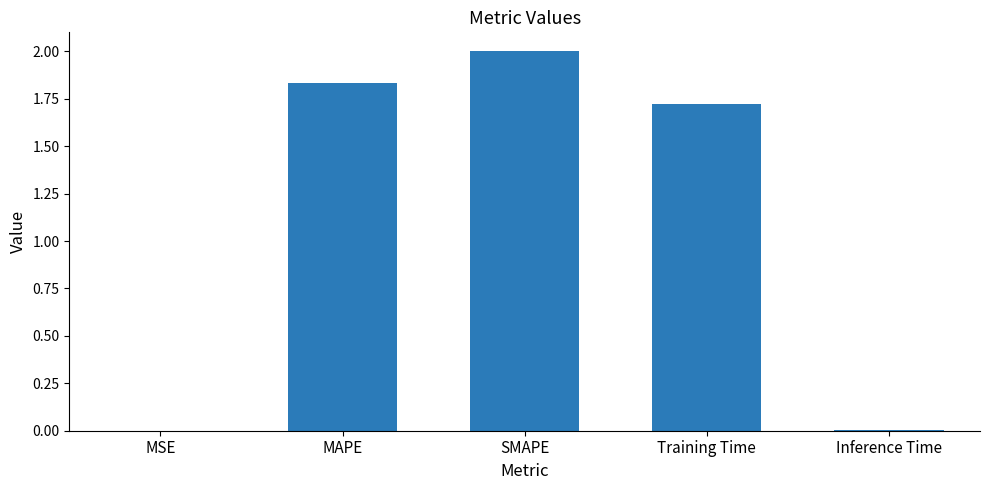

Are the bars horizontal?

No